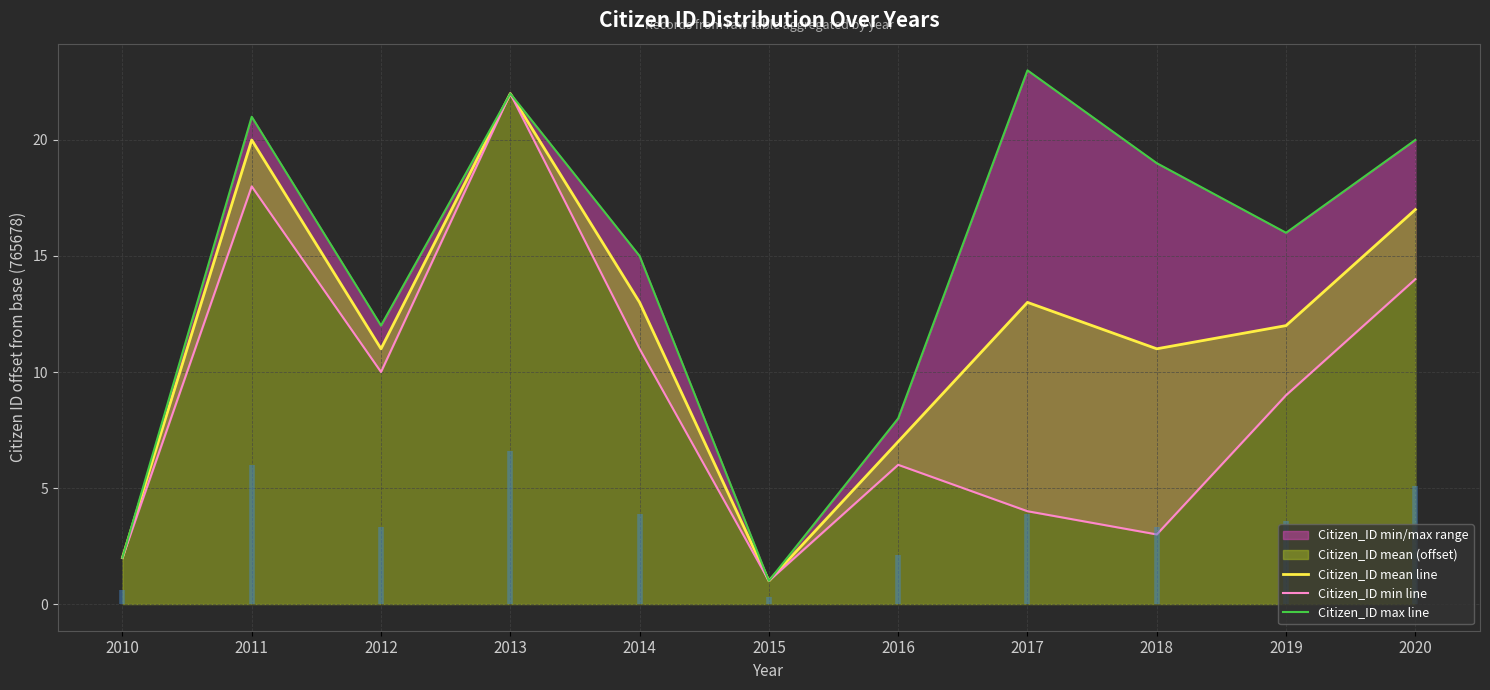

True or false: Citizen_ID mean line has more than 2 interior local peaks.

True